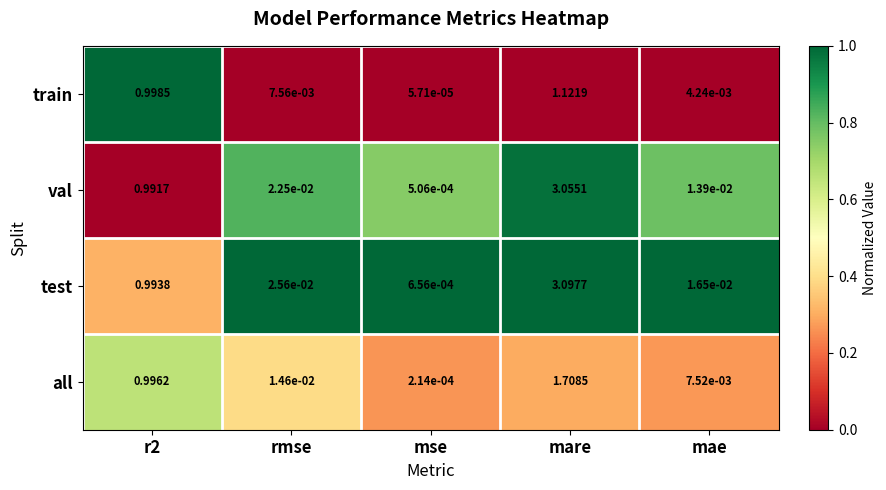

How many data points does each series have?

5